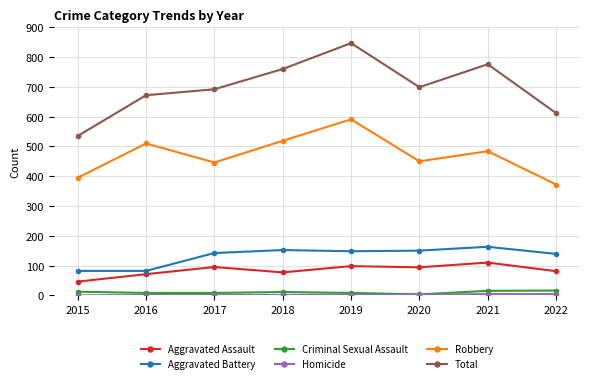

At which category does Total reach its first local peak?

2019